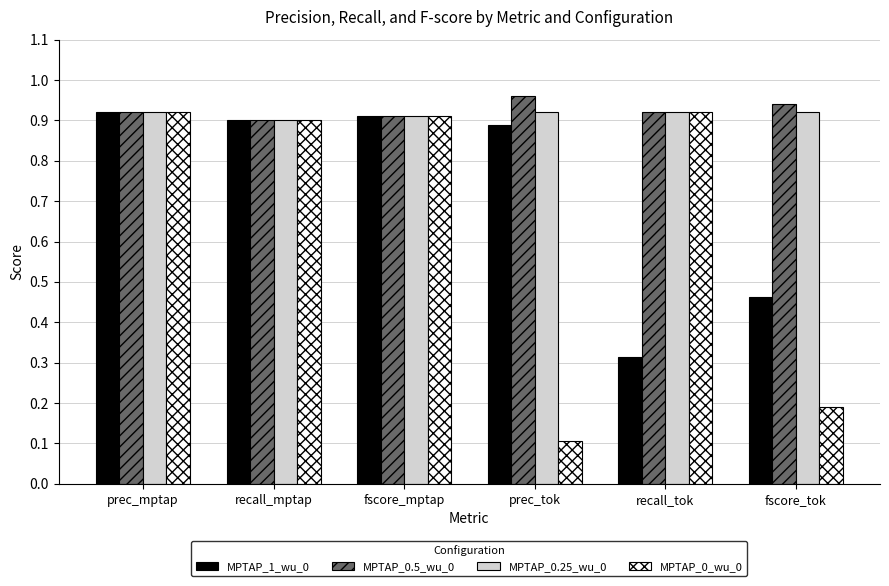

The value of MPTAP_0.25_wu_0 at prec_tok is 0.9. True or false?

True